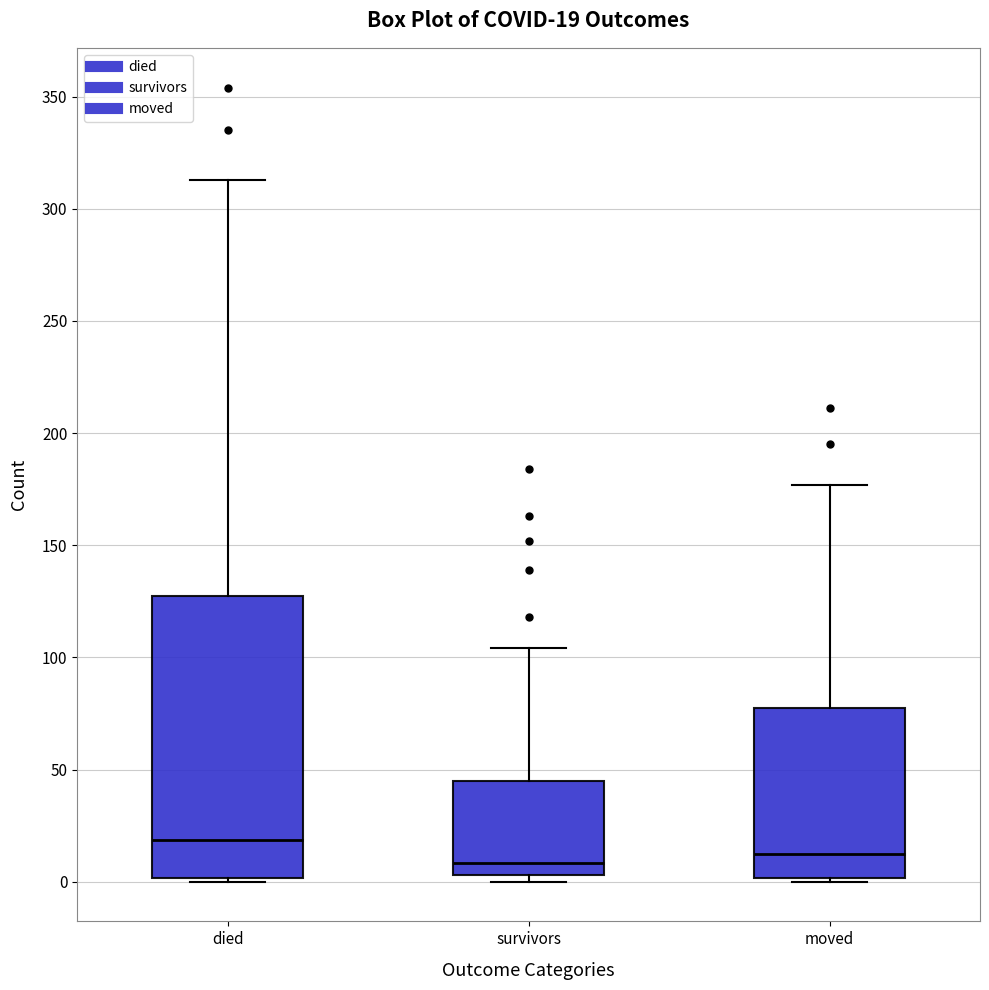

Which box has the highest median line?

died